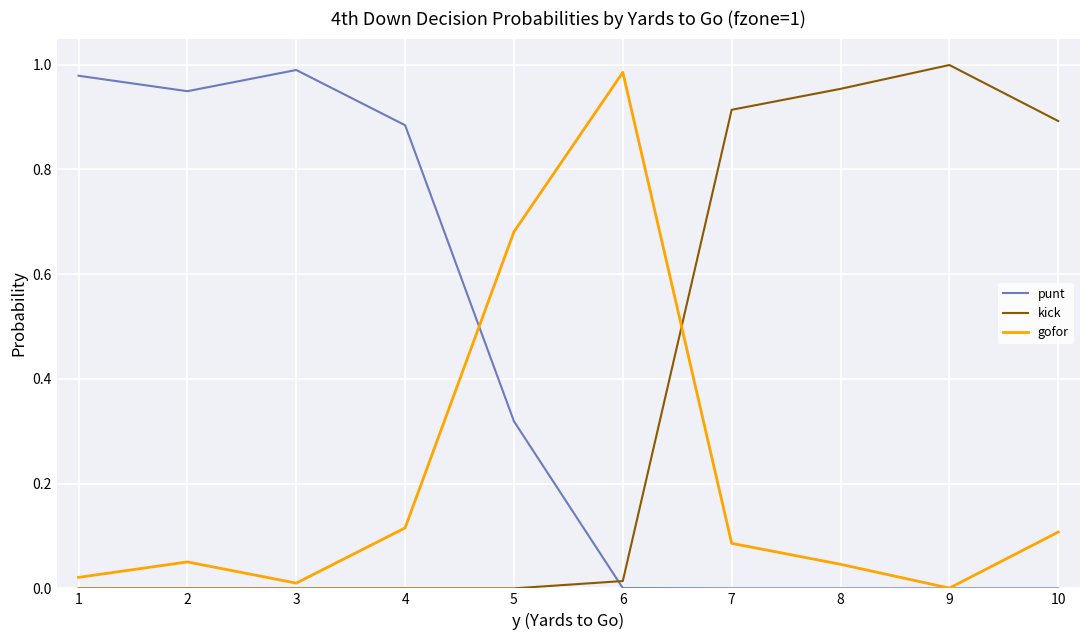

Which series has the largest total across all categories?

punt